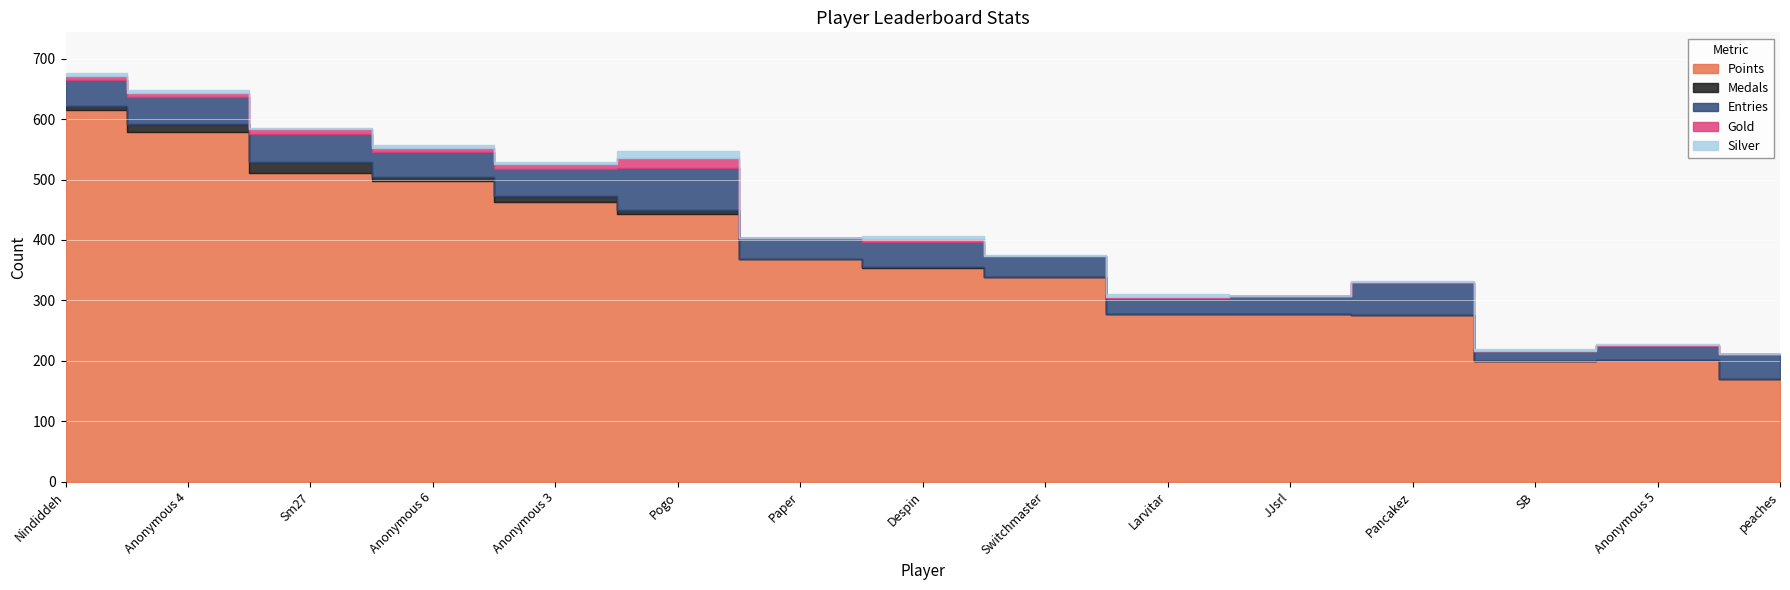

Which series has the largest total across all categories?

Points